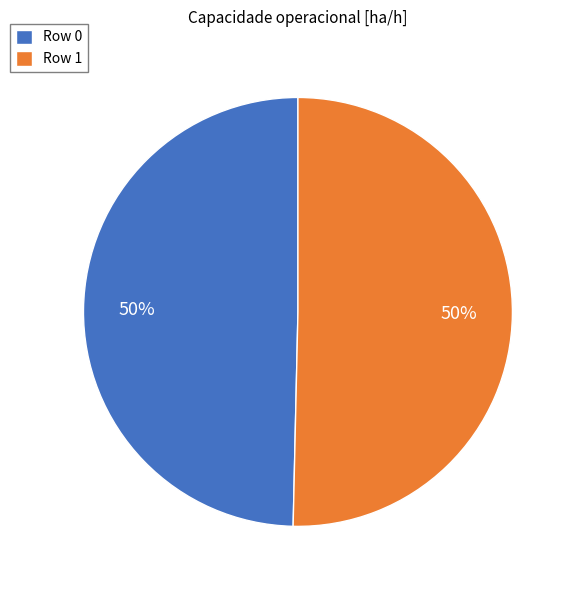

To the nearest percent, what portion does Row 0 represent?

50%